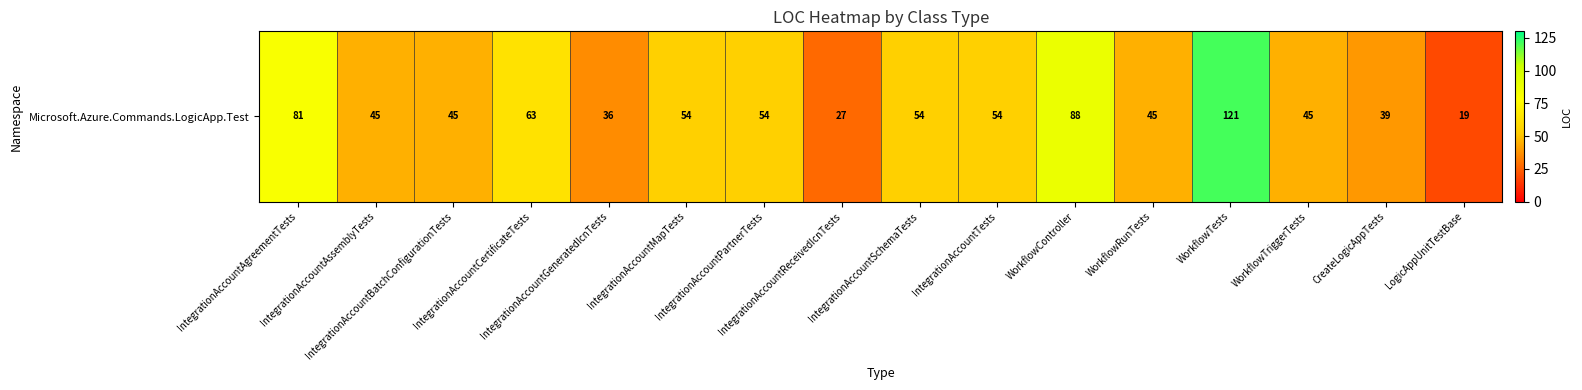

What is the greatest value displayed?

121